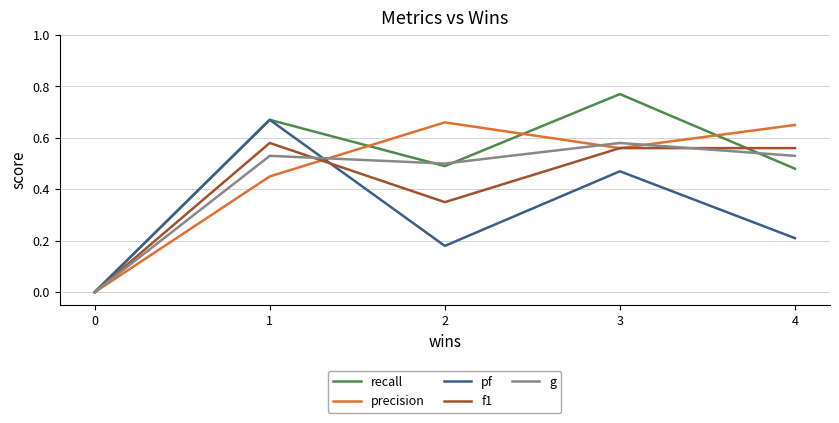

Between 3 and 4, which series saw the biggest shift?

recall